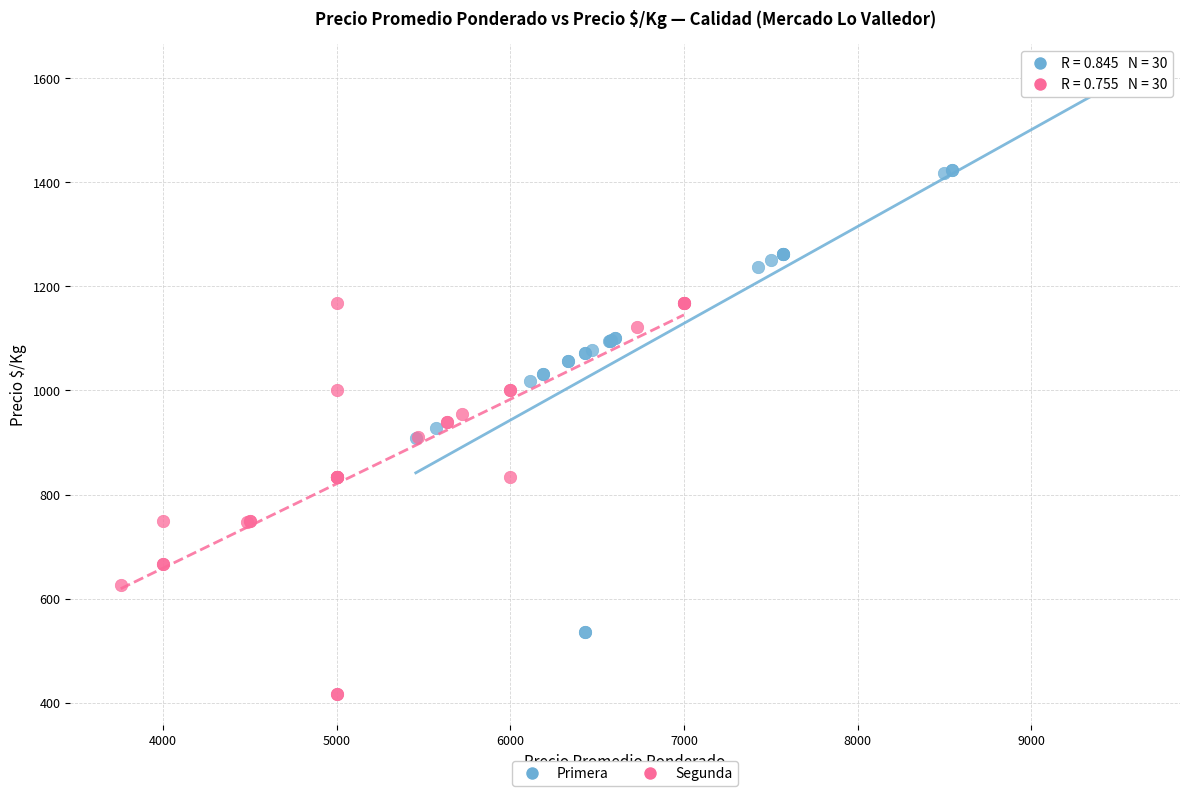

Which series contains the lowest Y value?

Segunda